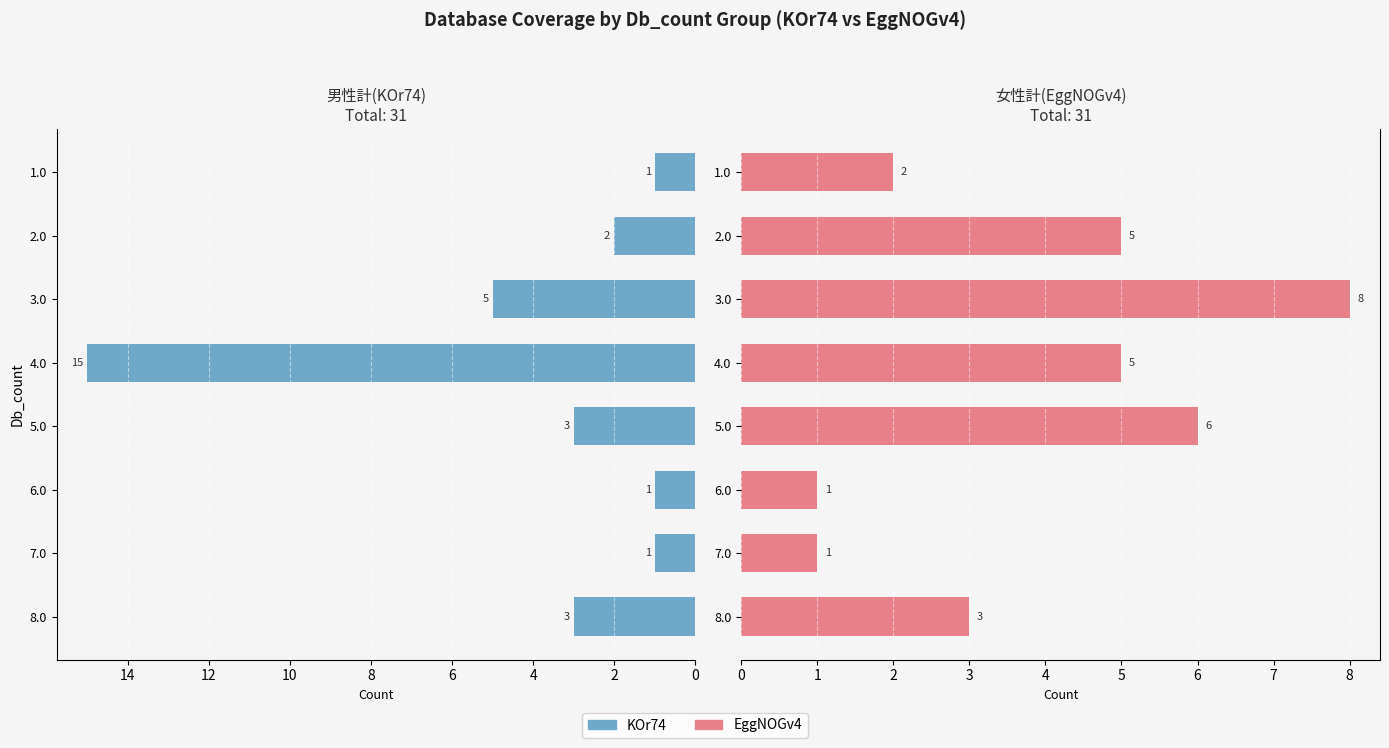

Count the number of categories in the chart.

8